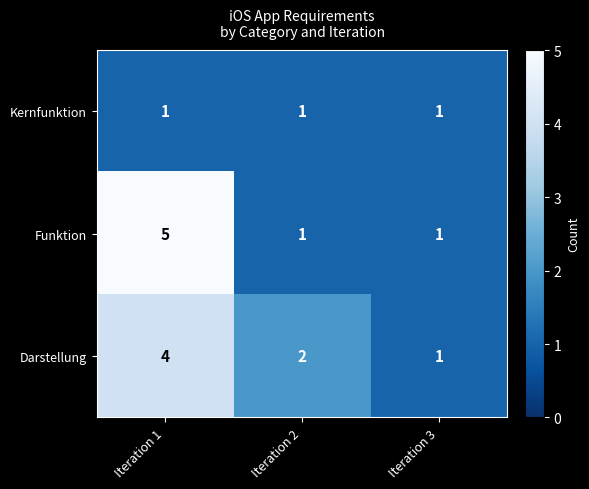

Reading left to right, transcribe all the data shown in this chart.

Kernfunktion: 1	1	1
Funktion: 5	1	1
Darstellung: 4	2	1